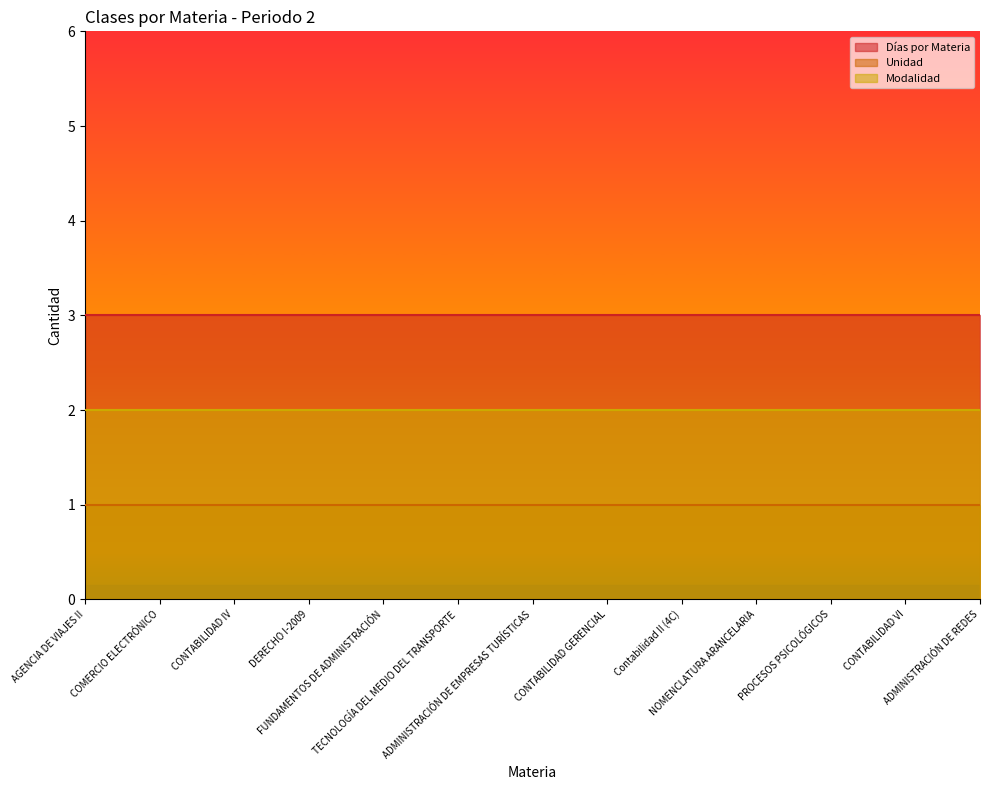

How many lines are shown in the chart?

3